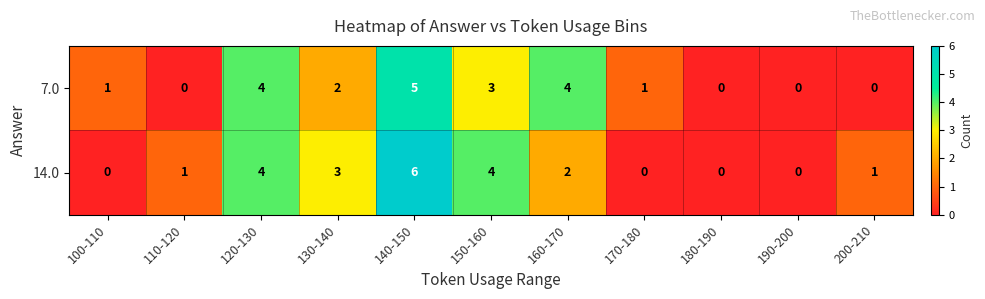

Rank the series by their average value, from lowest to highest.

7.0, 14.0